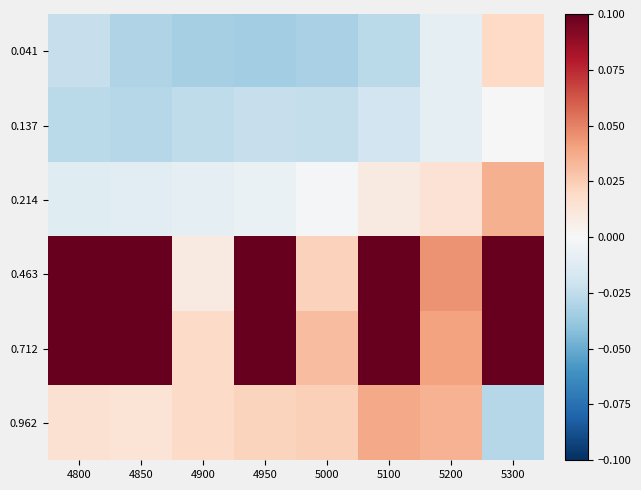

Reading left to right, what are all the values shown in this chart?

0.041: 4800=-0.0	4850=-0.0	4900=-0.0	4950=-0.0	5000=-0.0	5100=-0.0	5200=-0.0	5300=0.0
0.137: 4800=-0.0	4850=-0.0	4900=-0.0	4950=-0.0	5000=-0.0	5100=-0.0	5200=-0.0	5300=0.0
0.214: 4800=-0.0	4850=-0.0	4900=-0.0	4950=-0.0	5000=-0.0	5100=0.0	5200=0.0	5300=0.0
0.463: 4800=0.5	4850=0.5	4900=0.0	4950=0.5	5000=0.0	5100=0.5	5200=0.0	5300=0.5
0.712: 4800=0.5	4850=0.5	4900=0.0	4950=0.5	5000=0.0	5100=0.5	5200=0.0	5300=0.5
0.962: 4800=0.0	4850=0.0	4900=0.0	4950=0.0	5000=0.0	5100=0.0	5200=0.0	5300=-0.0